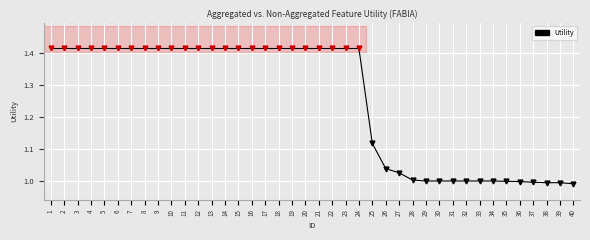

What is the difference between the values at 25 and 4?

0.3